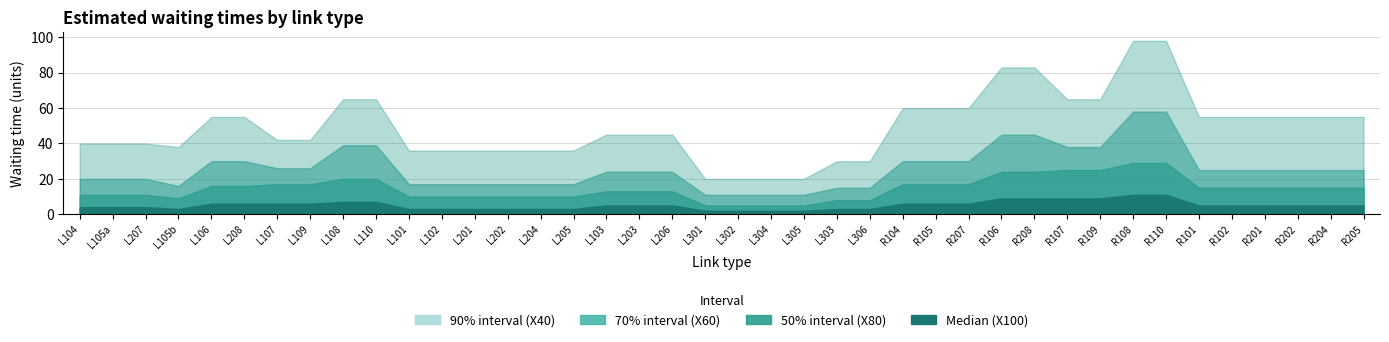

List the series in order of their overall mean, lowest first.

X100, X80, X60, X40